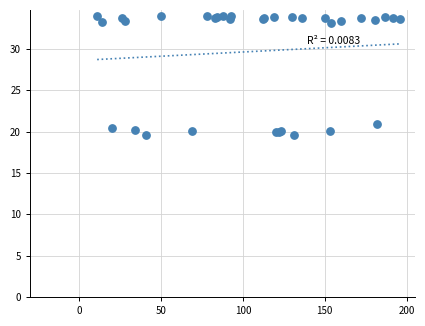

What Y value in the scatter plot is closest to 26?

20.9